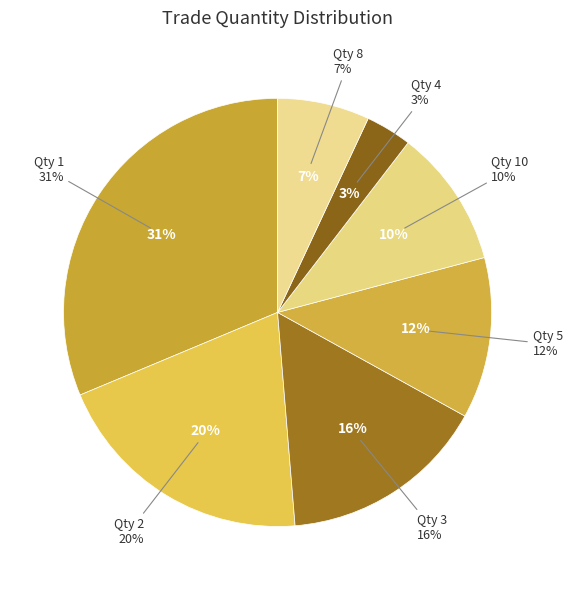

Is it true that 4 is 19% of the pie?

False